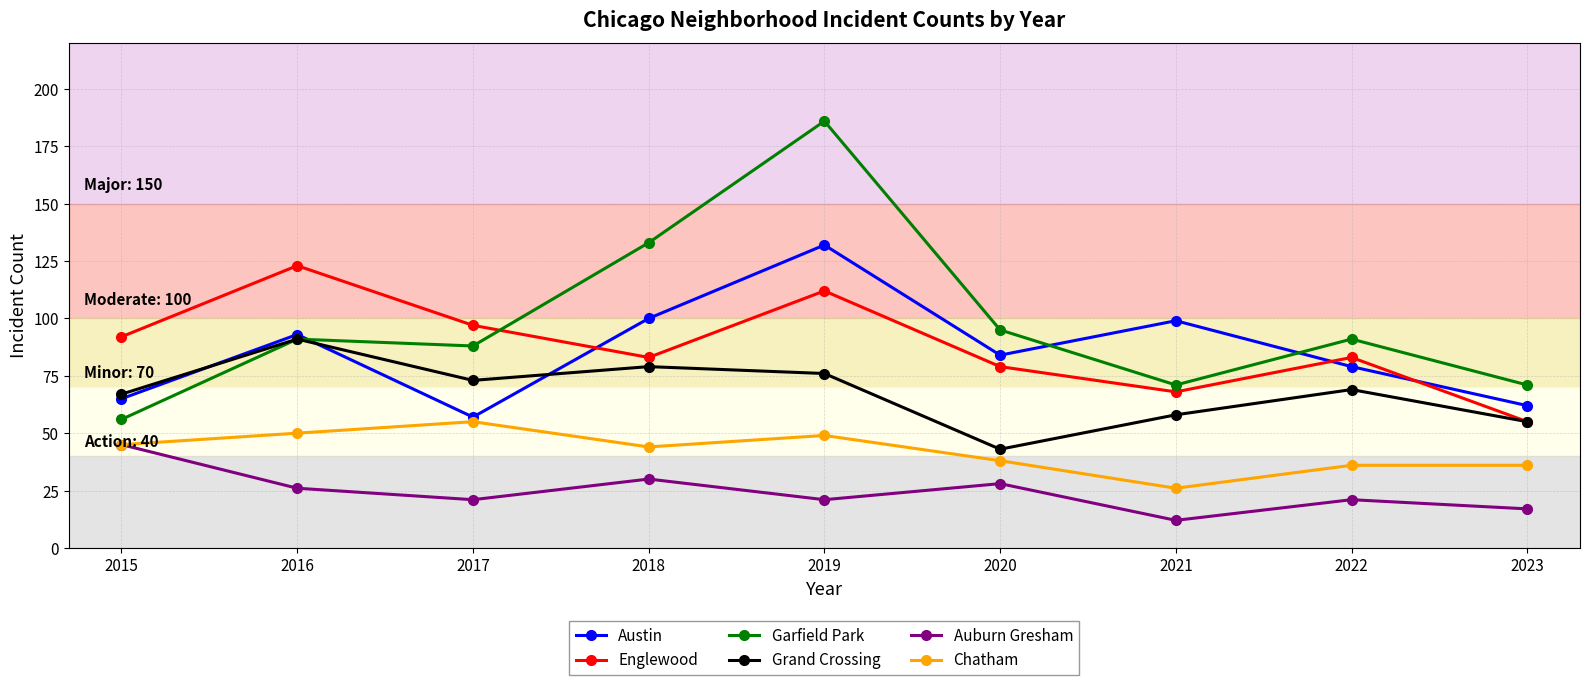

What is the difference between the highest and lowest values at 2018?

103